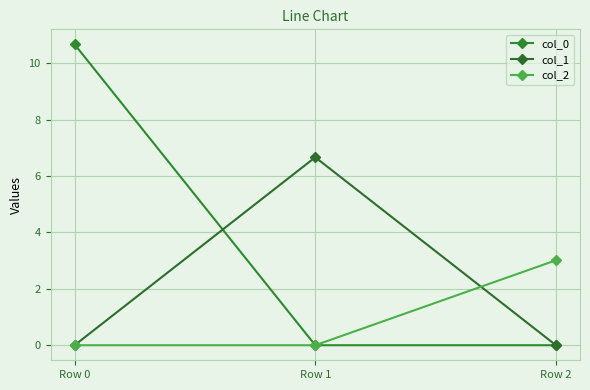

At how many categories does at least one series exceed 4?

2